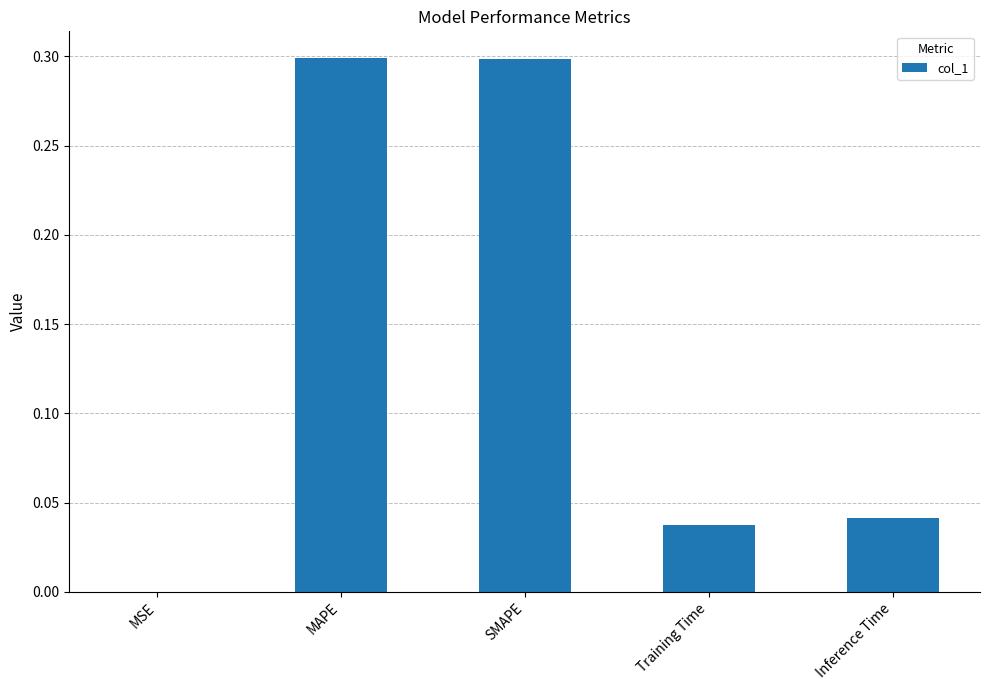

What is the greatest value displayed?

0.3